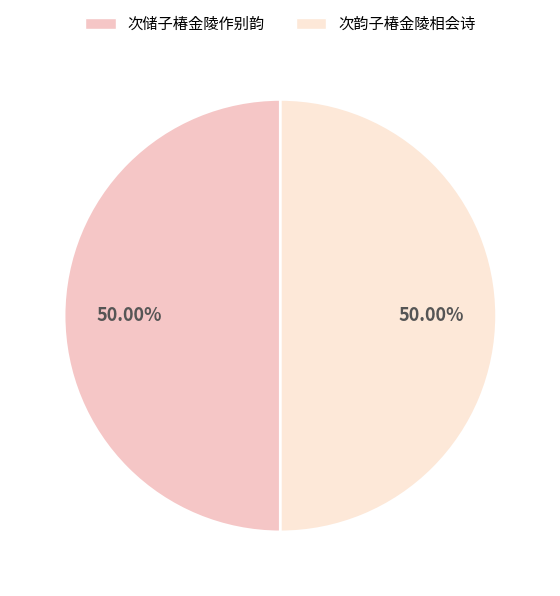

What percentage is the 次储子椿金陵作别韵 slice, to the nearest percent?

50%